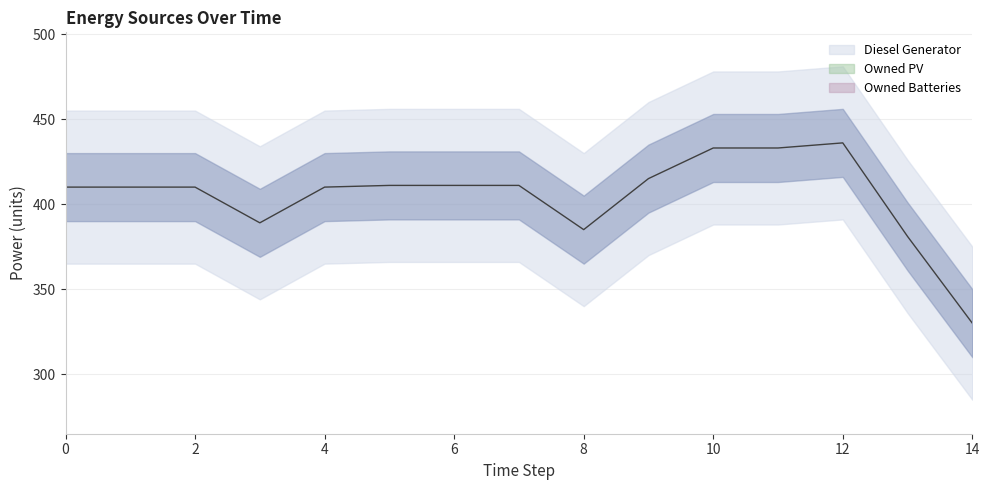

List the series in order of their peak value, highest first.

Diesel Generator, Owned PV, Owned Batteries